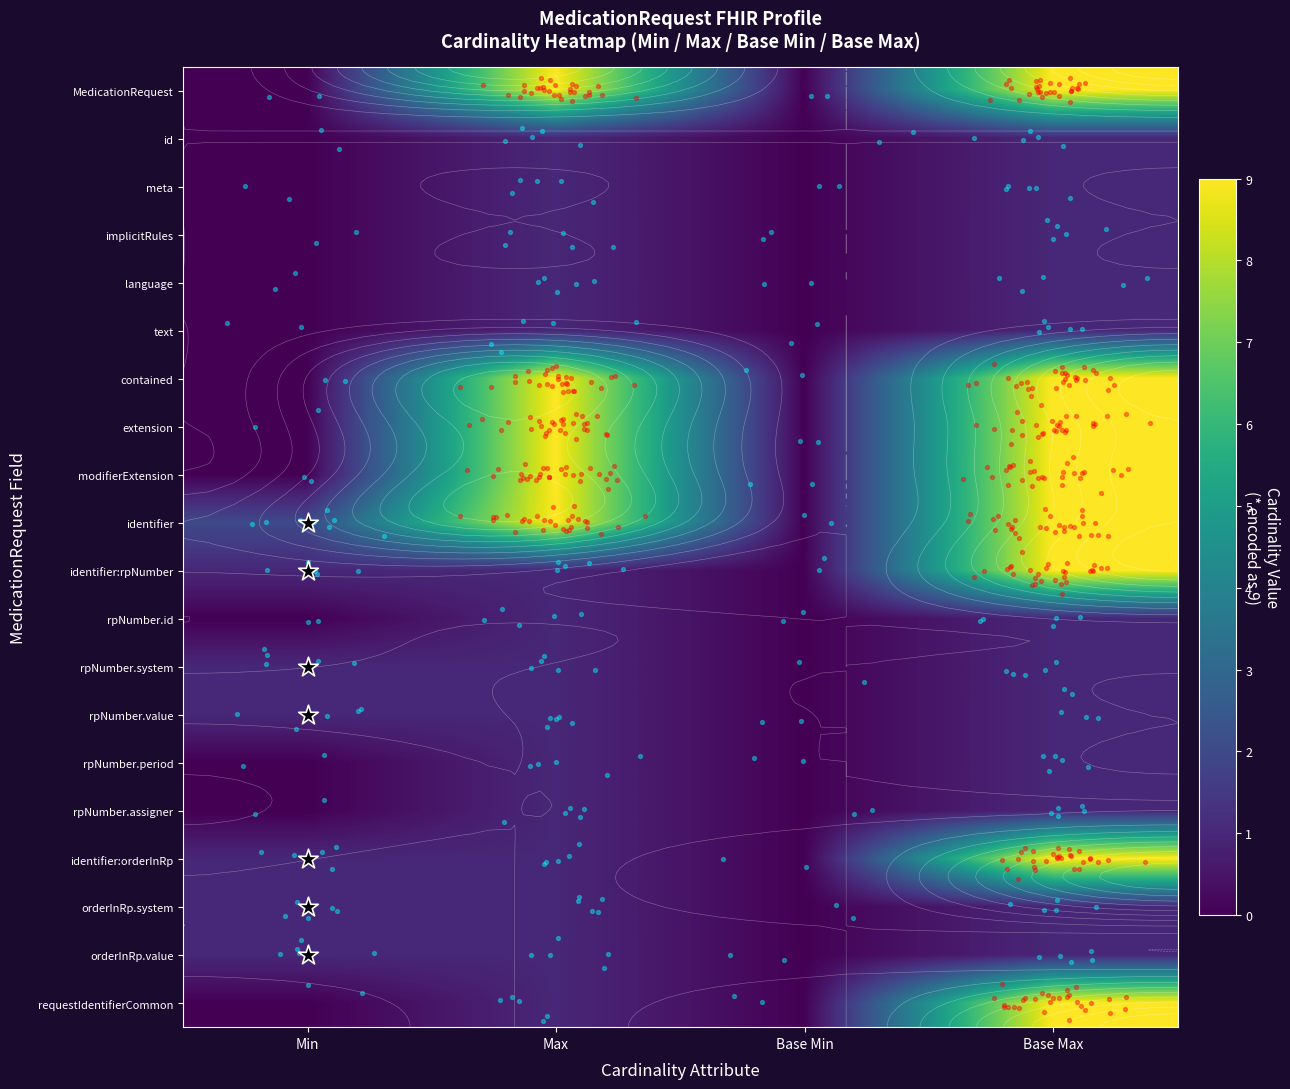

List the series in order of their peak value, lowest first.

id, meta, implicitRules, language, text, rpNumber.id, rpNumber.system, rpNumber.value, rpNumber.period, rpNumber.assigner, orderInRp.system, orderInRp.value, MedicationRequest, contained, extension, modifierExtension, identifier, identifier:rpNumber, identifier:orderInRp, requestIdentifierCommon